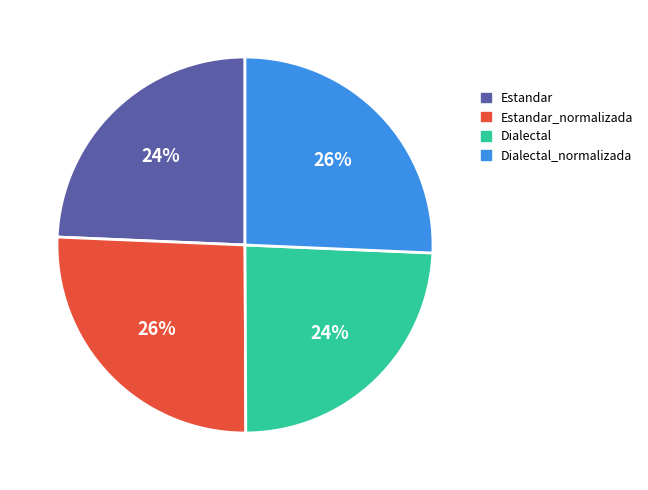

To the nearest percent, what portion does Estandar represent?

24%